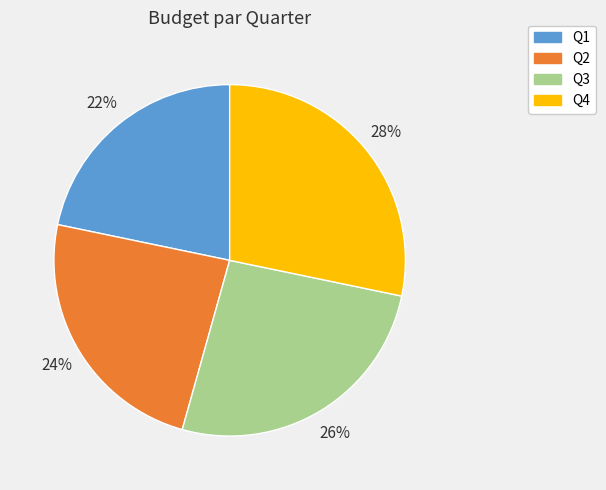

Rank the categories by value from highest to lowest.

Q4, Q3, Q2, Q1